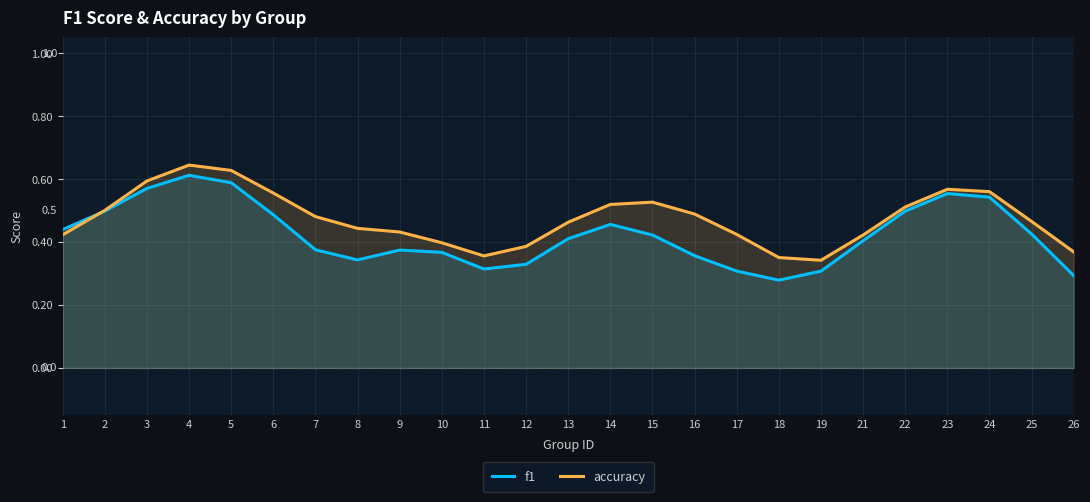

At which category is the sum across all series the highest?

4